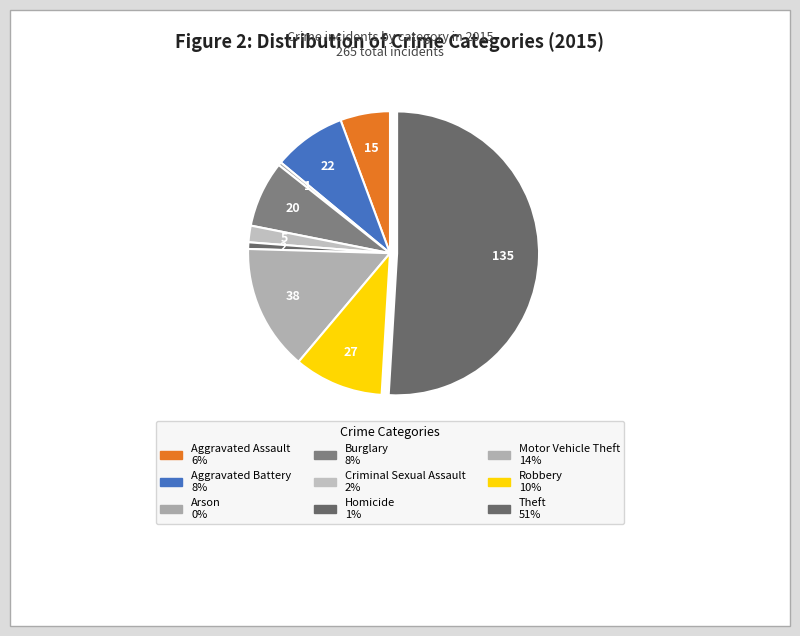

How many slices are in this pie chart?

9